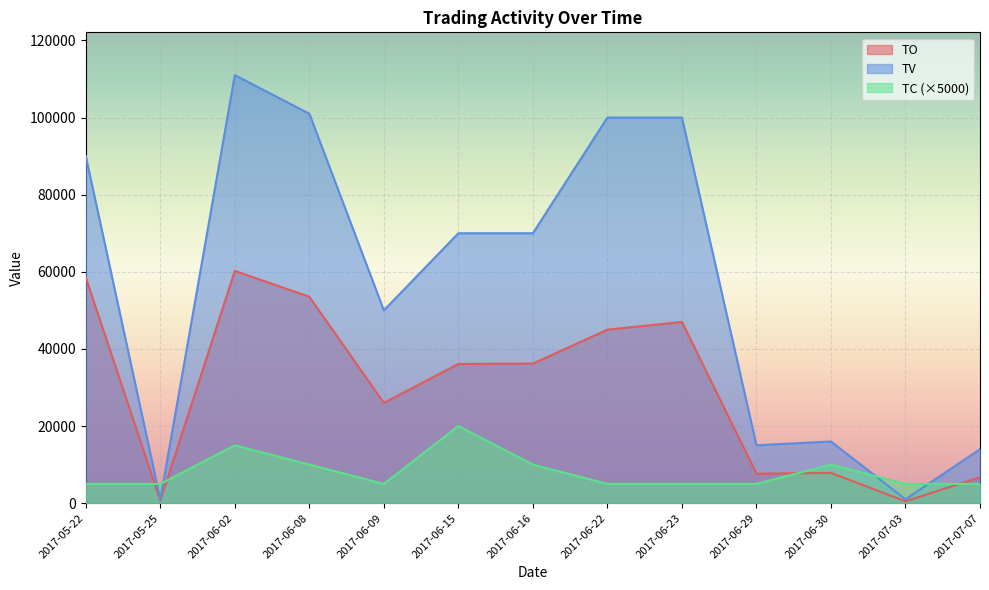

What is the spread (max minus min) of values at 2017-06-23?

95000